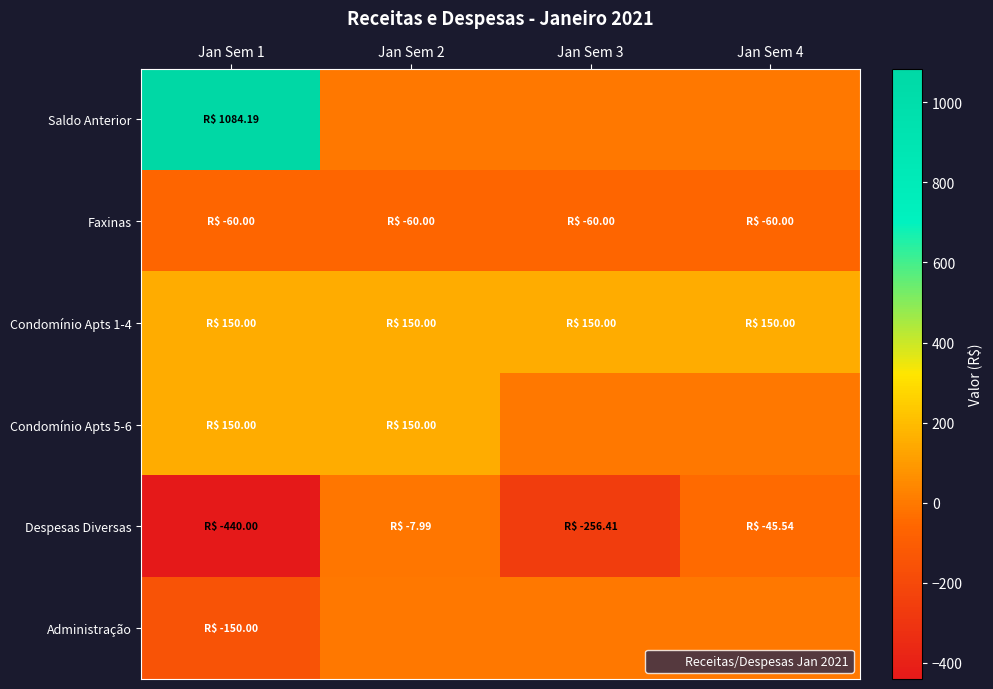

Reading left to right, extract all data points from this chart.

Saldo Anterior: Jan Sem 1=1084.2	Jan Sem 2=0.0	Jan Sem 3=0.0	Jan Sem 4=0.0
Faxinas: Jan Sem 1=-60.0	Jan Sem 2=-60.0	Jan Sem 3=-60.0	Jan Sem 4=-60.0
Condomínio Apts 1-4: Jan Sem 1=150.0	Jan Sem 2=150.0	Jan Sem 3=150.0	Jan Sem 4=150.0
Condomínio Apts 5-6: Jan Sem 1=150.0	Jan Sem 2=150.0	Jan Sem 3=0.0	Jan Sem 4=0.0
Despesas Diversas: Jan Sem 1=-440.0	Jan Sem 2=-8.0	Jan Sem 3=-256.4	Jan Sem 4=-45.5
Administração: Jan Sem 1=-150.0	Jan Sem 2=0.0	Jan Sem 3=0.0	Jan Sem 4=0.0